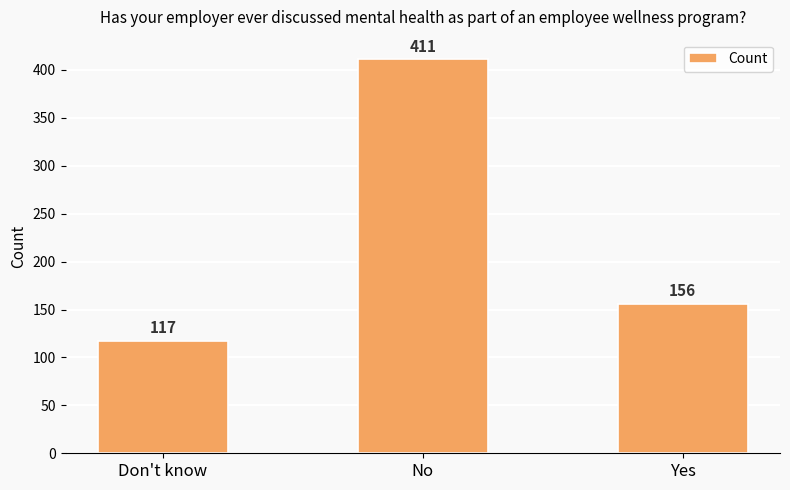

At which label does the data first exceed 156?

No